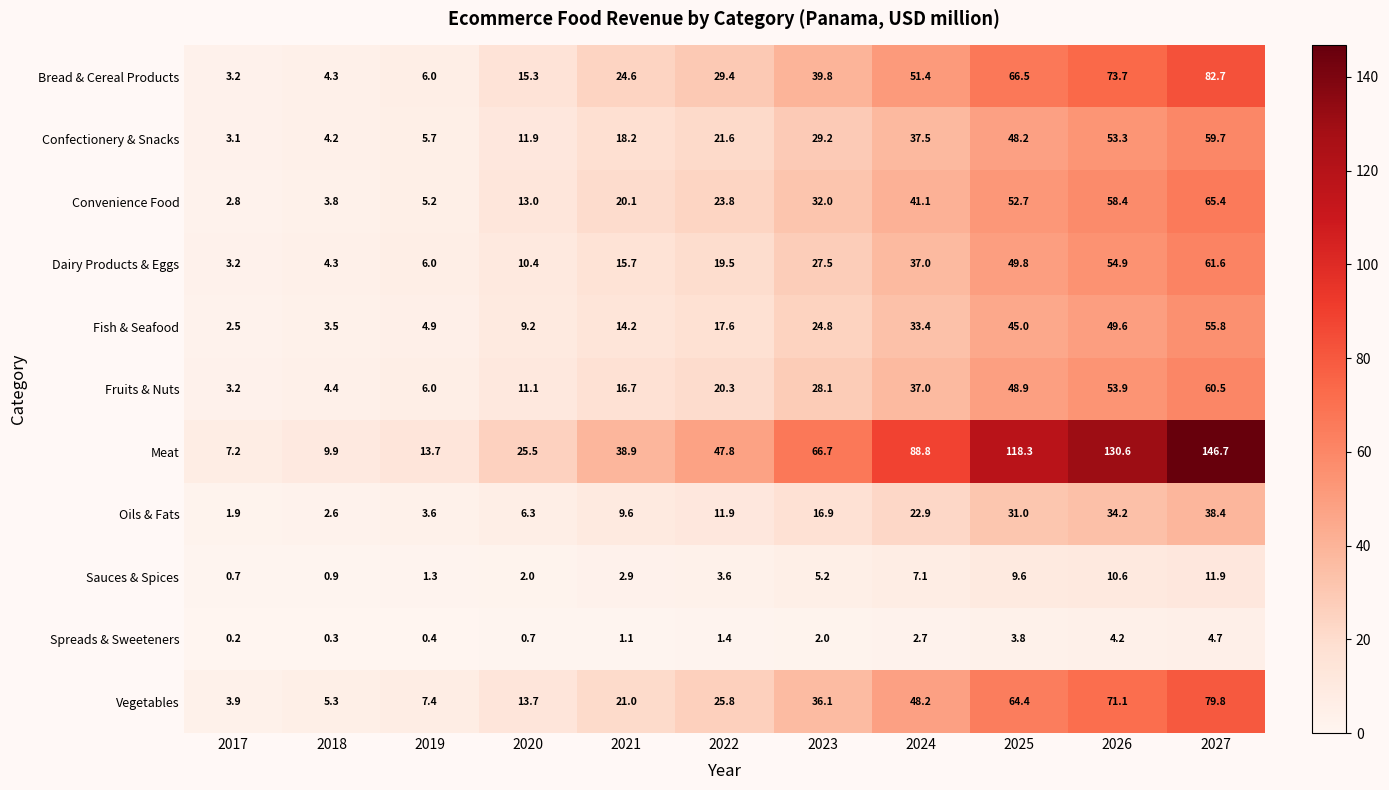

The Fish & Seafood series shows 1.2 at 2018. True or false?

False